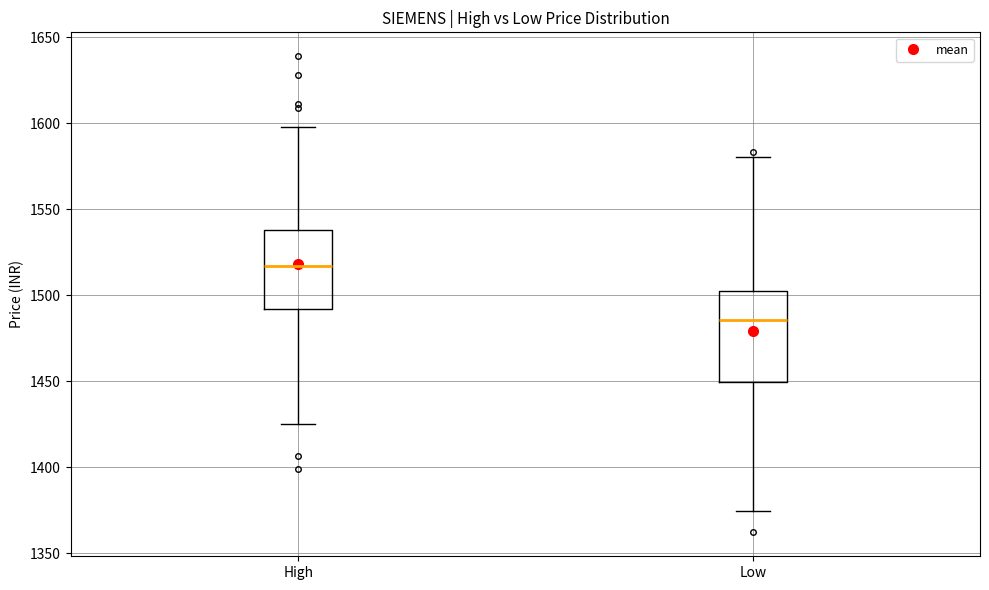

Which box has the highest median line?

High